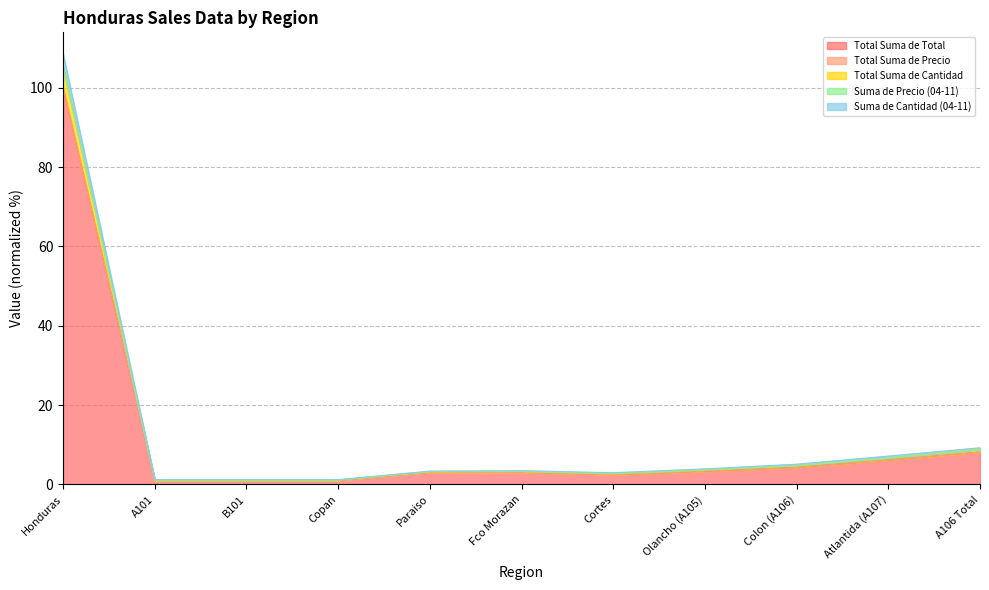

Reading left to right, extract all data points from this chart.

Total Suma de Total: Honduras=100.0	A101=1.0	B101=1.0	Copan=1.0	Paraiso=3.1	Fco Morazan=3.1	Cortes=2.5	Olancho (A105)=3.3	Colon (A106)=4.3	Atlantida (A107)=6.1	A106 Total=8.2
Total Suma de Precio: Honduras=100.0	A101=1.0	B101=1.0	Copan=1.0	Paraiso=3.1	Fco Morazan=3.1	Cortes=2.5	Olancho (A105)=3.3	Colon (A106)=4.3	Atlantida (A107)=6.1	A106 Total=8.2
Total Suma de Cantidad: Honduras=108.5	A101=1.2	B101=1.2	Copan=1.2	Paraiso=3.4	Fco Morazan=3.5	Cortes=3.0	Olancho (A105)=3.9	Colon (A106)=5.1	Atlantida (A107)=7.2	A106 Total=9.3
Suma de Precio (04-11): Honduras=105.3	A101=1.1	B101=1.1	Copan=1.1	Paraiso=3.2	Fco Morazan=3.3	Cortes=2.7	Olancho (A105)=3.6	Colon (A106)=4.7	Atlantida (A107)=6.6	A106 Total=8.8
Suma de Cantidad (04-11): Honduras=105.2	A101=1.1	B101=1.1	Copan=1.1	Paraiso=3.2	Fco Morazan=3.3	Cortes=2.7	Olancho (A105)=3.6	Colon (A106)=4.7	Atlantida (A107)=6.6	A106 Total=8.8